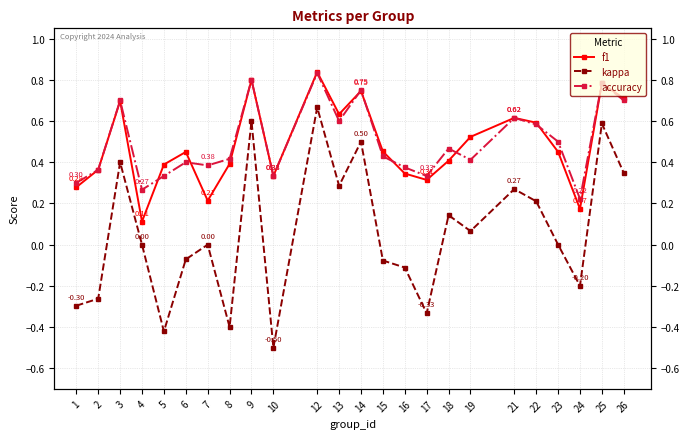

What is the difference between the accuracy values at 10 and 19?

0.1